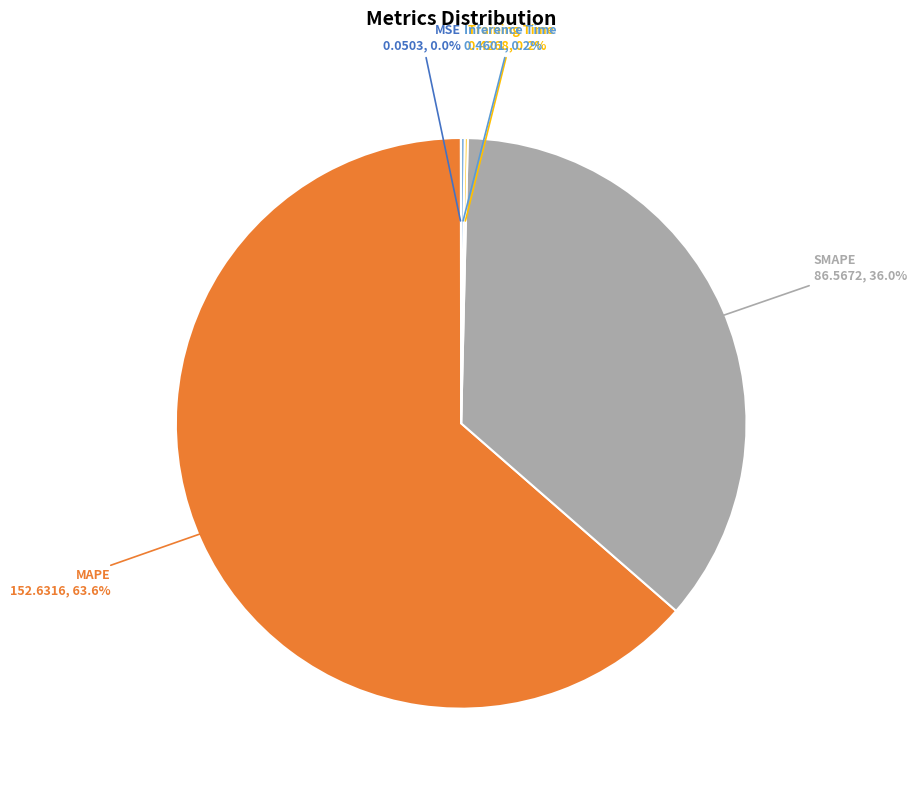

Which slice is the largest?

MAPE